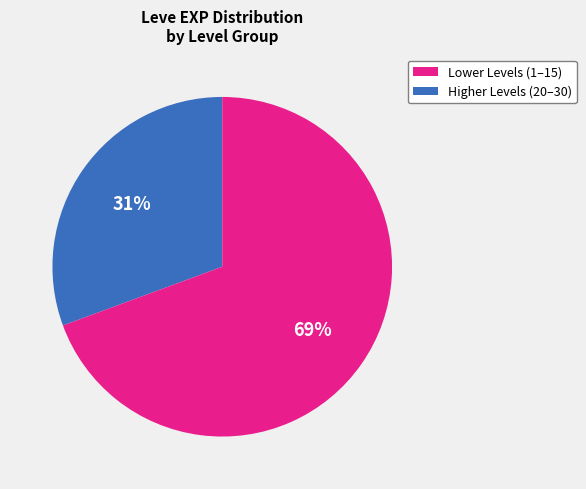

Is the sum of Higher Levels (20–30) and Lower Levels (1–15) greater than half?

Yes